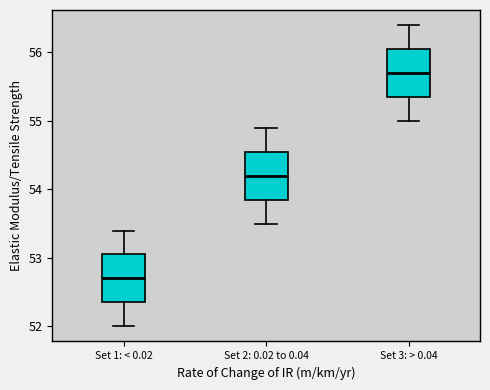

Reading left to right, read every box against the y-axis: the position of its median line, the range the box covers, and the ends of its whiskers. The values are not printed on the chart, so give them approximately, as read against the axis.

Set 1: < 0.02: median 52.7, box 52.4 to 53.1, whiskers 52.0 to 53.4
Set 2: 0.02 to 0.04: median 54.2, box 53.9 to 54.6, whiskers 53.5 to 54.9
Set 3: > 0.04: median 55.7, box 55.4 to 56.1, whiskers 55.0 to 56.4